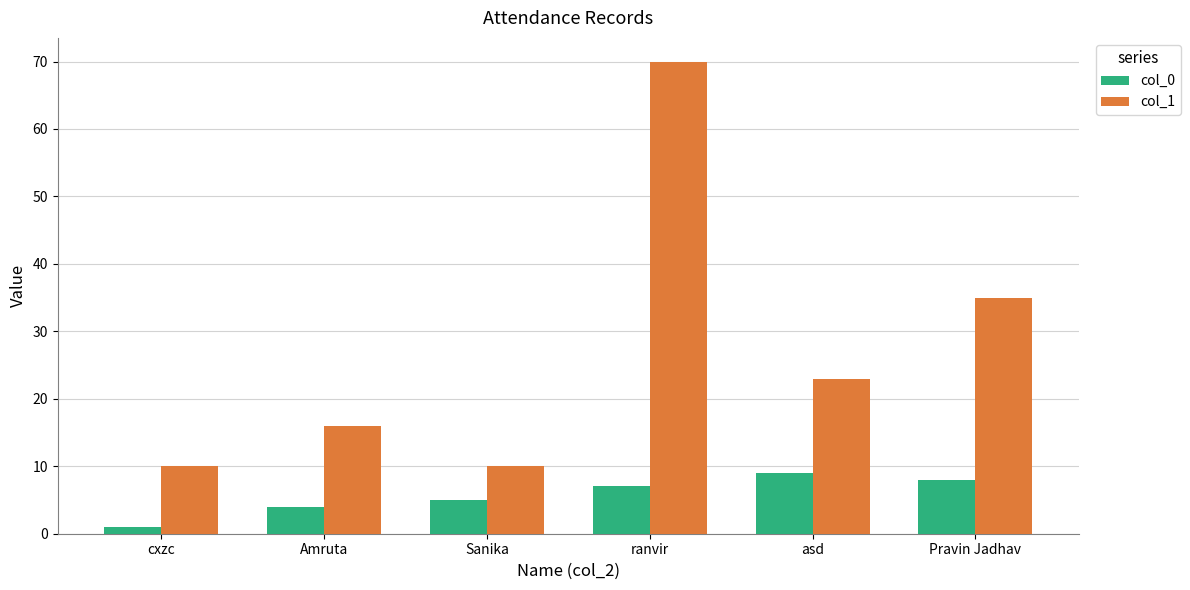

What is the maximum value shown in the chart?

70